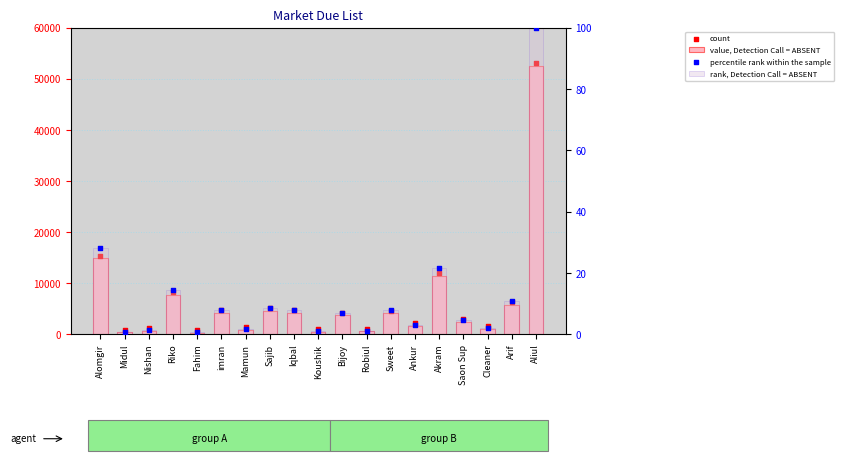

Is the value of value, Detection Call = ABSENT at Ankur greater than the value of rank, Detection Call = ABSENT at Riko?

Yes